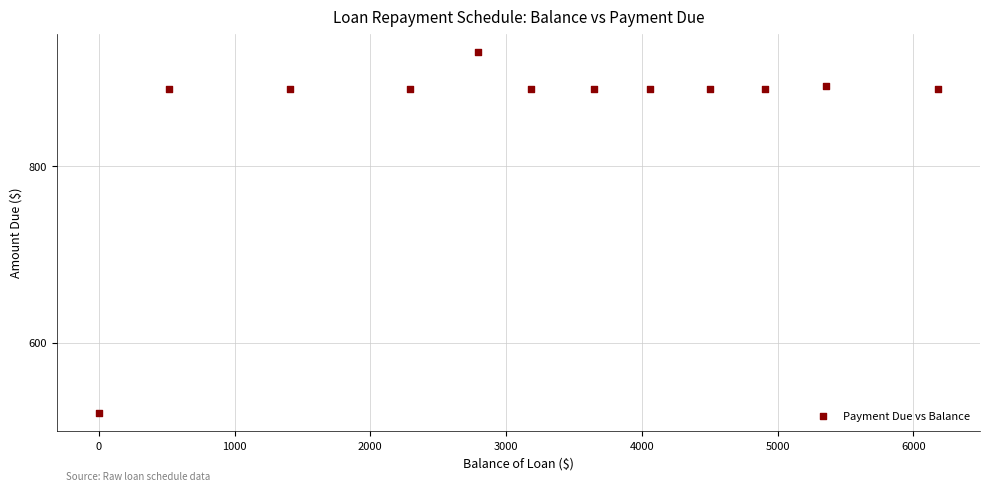

What is the average X value?

3237.9